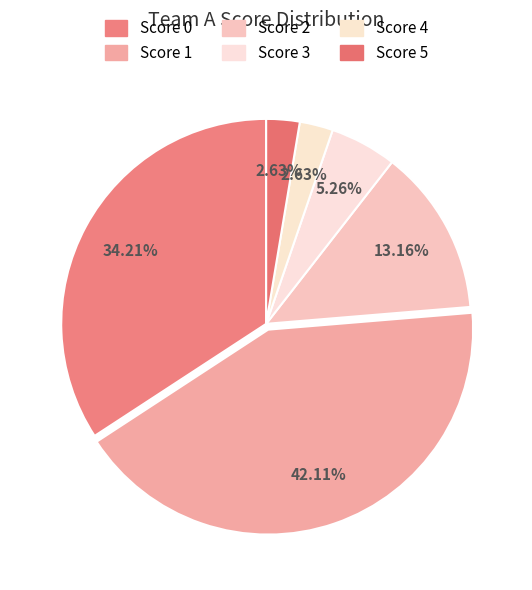

Which category has the smallest portion of the pie?

Score 4